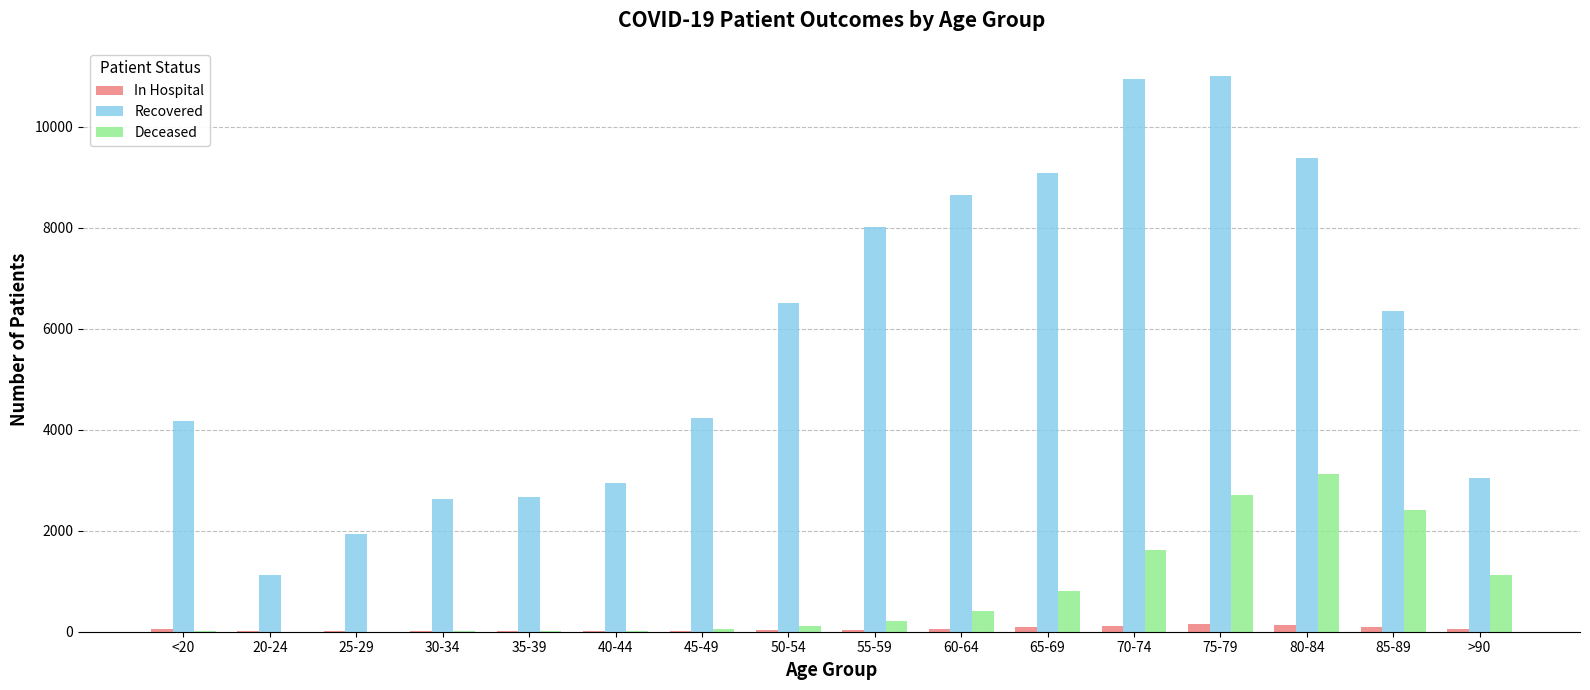

At which category is the sum across all series the highest?

75-79